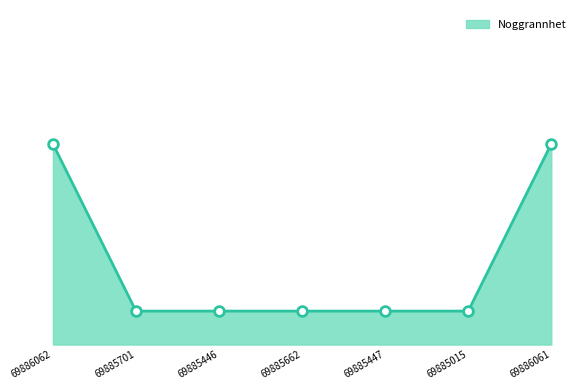

What is the smallest value displayed?

5